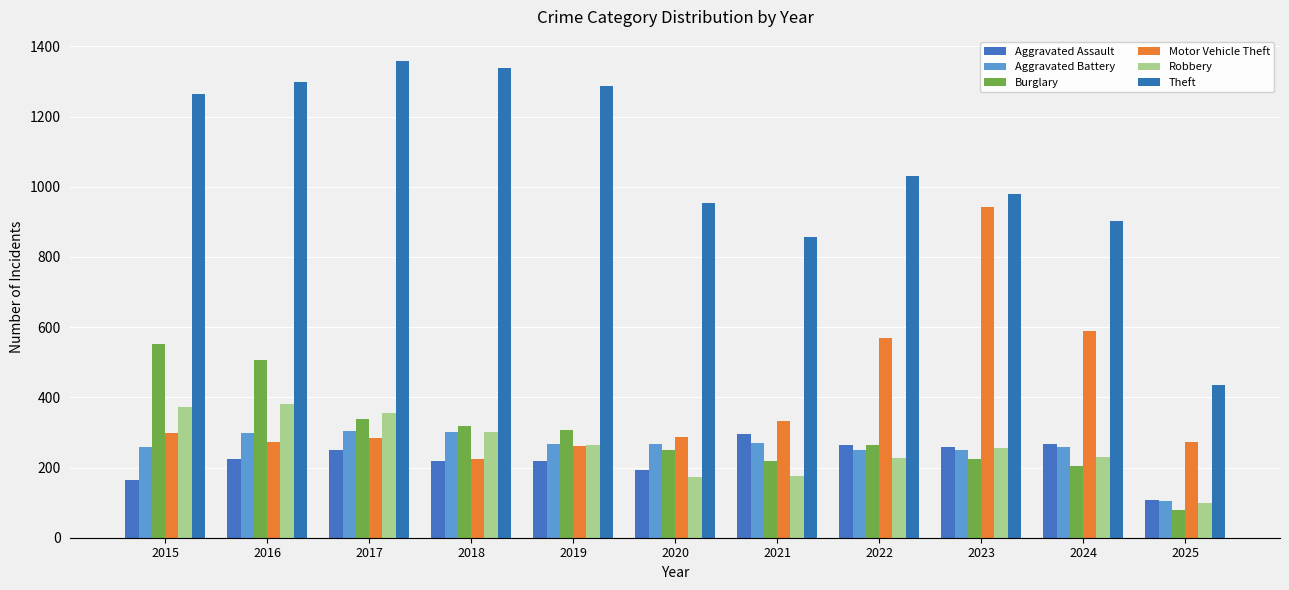

Which series has the largest total across all categories?

Theft